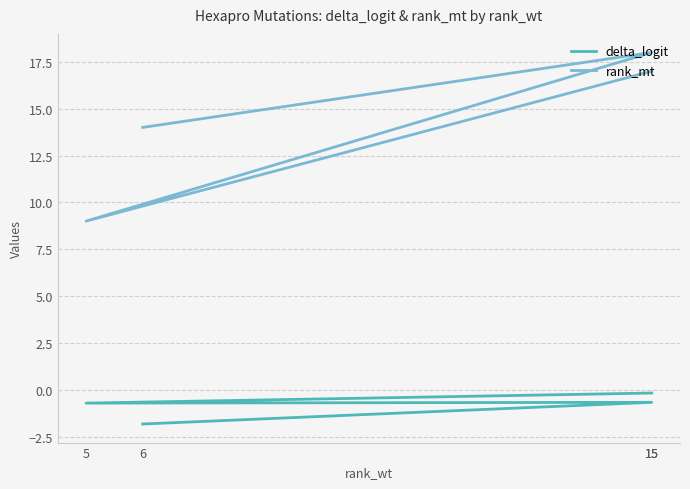

True or false: rank_mt and delta_logit cross at least once.

False